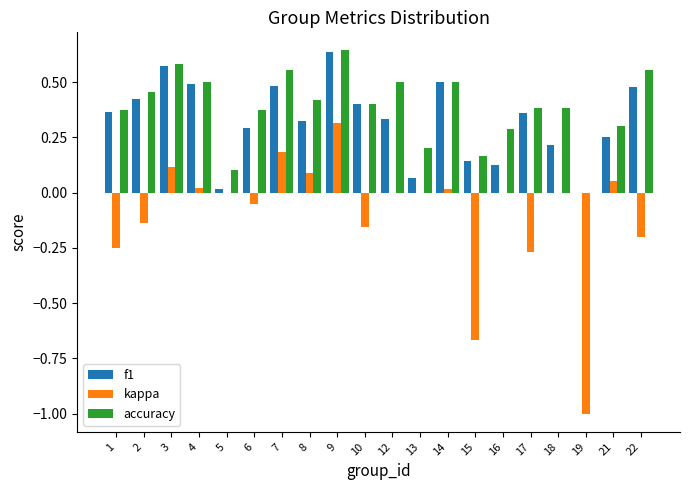

Is the value of f1 at 14 greater than the value of accuracy at 3?

No